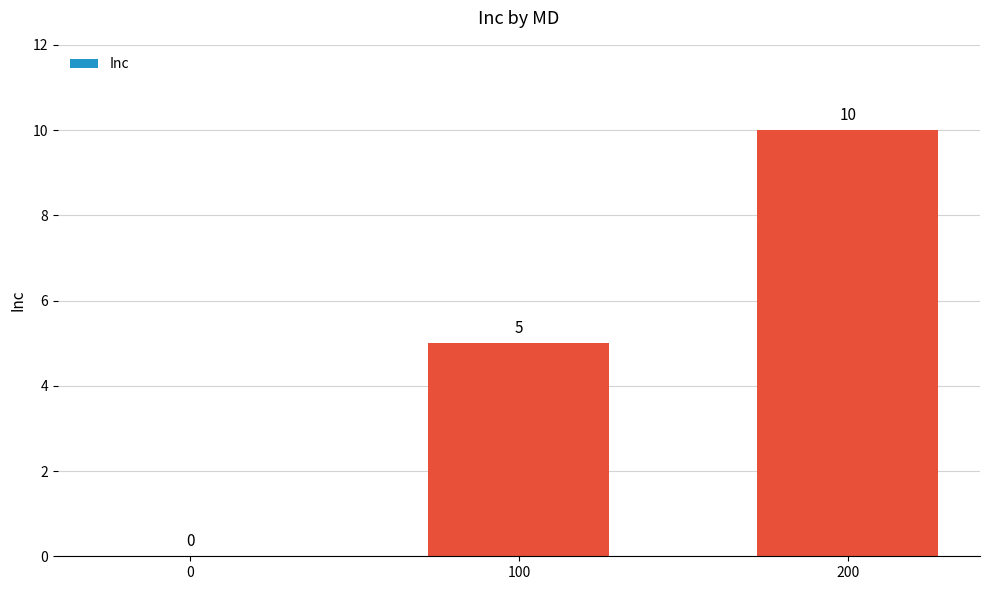

Reading right to left, transcribe all the data shown in this chart.

200=10	100=5	0=0